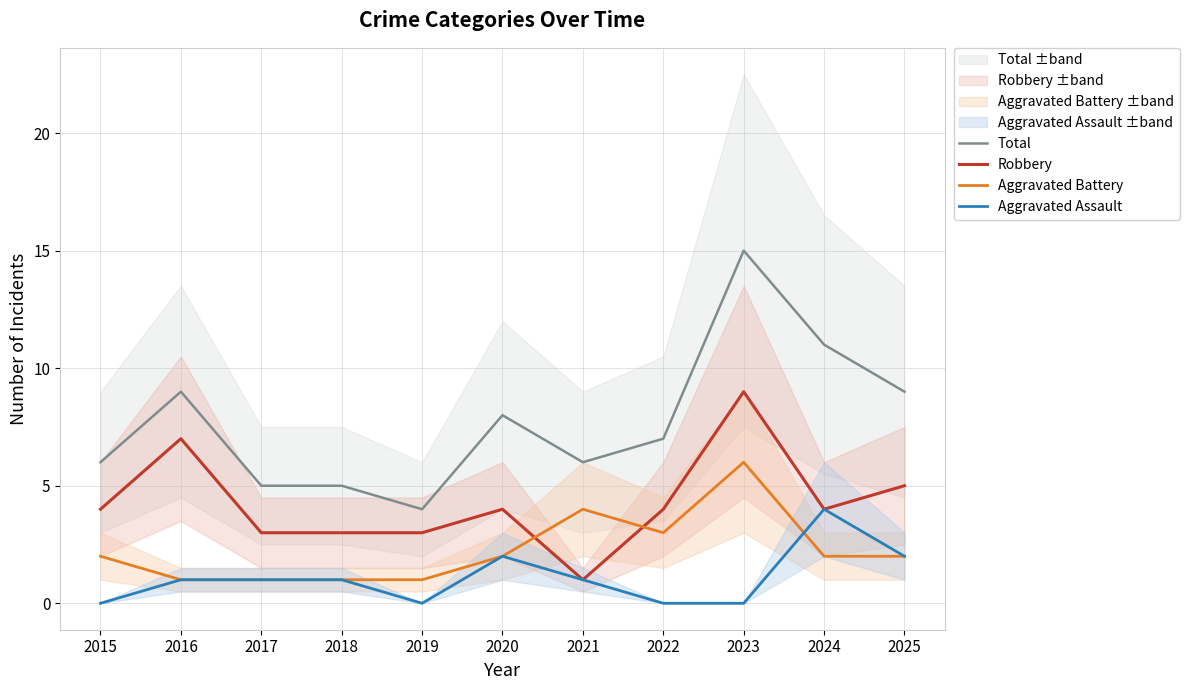

Is it true that Robbery equals 4 at 2022?

True